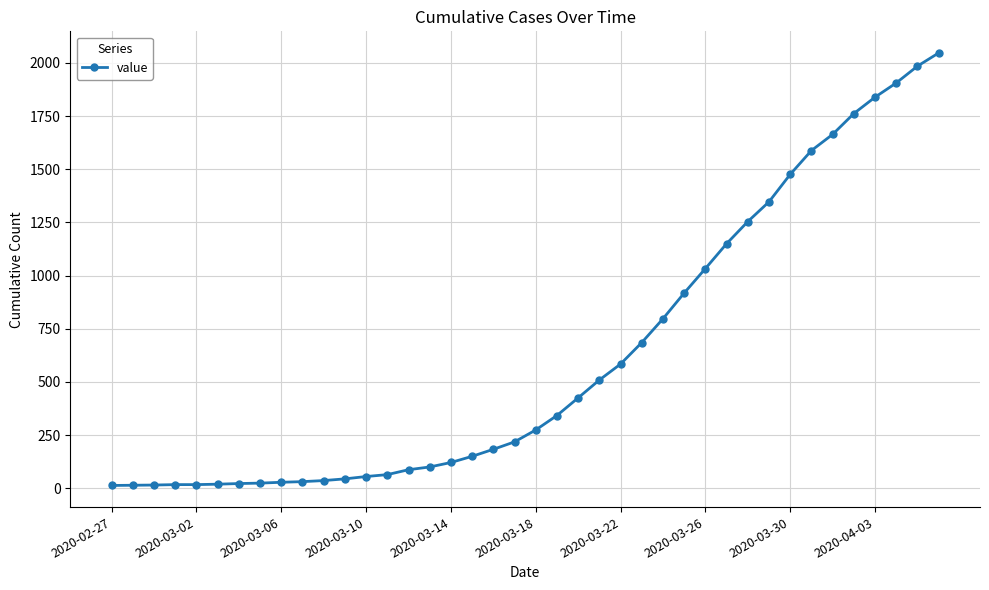

What is the average value?

621